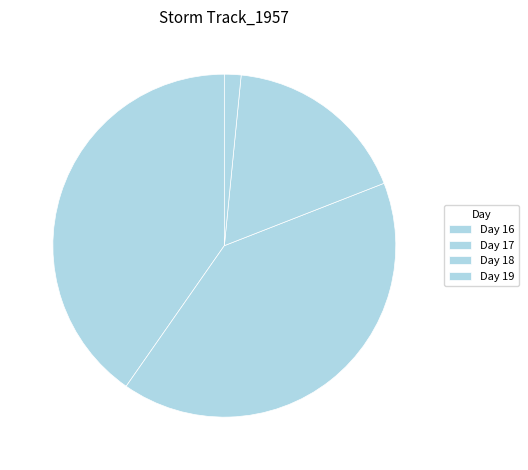

How many slices are in this pie chart?

4